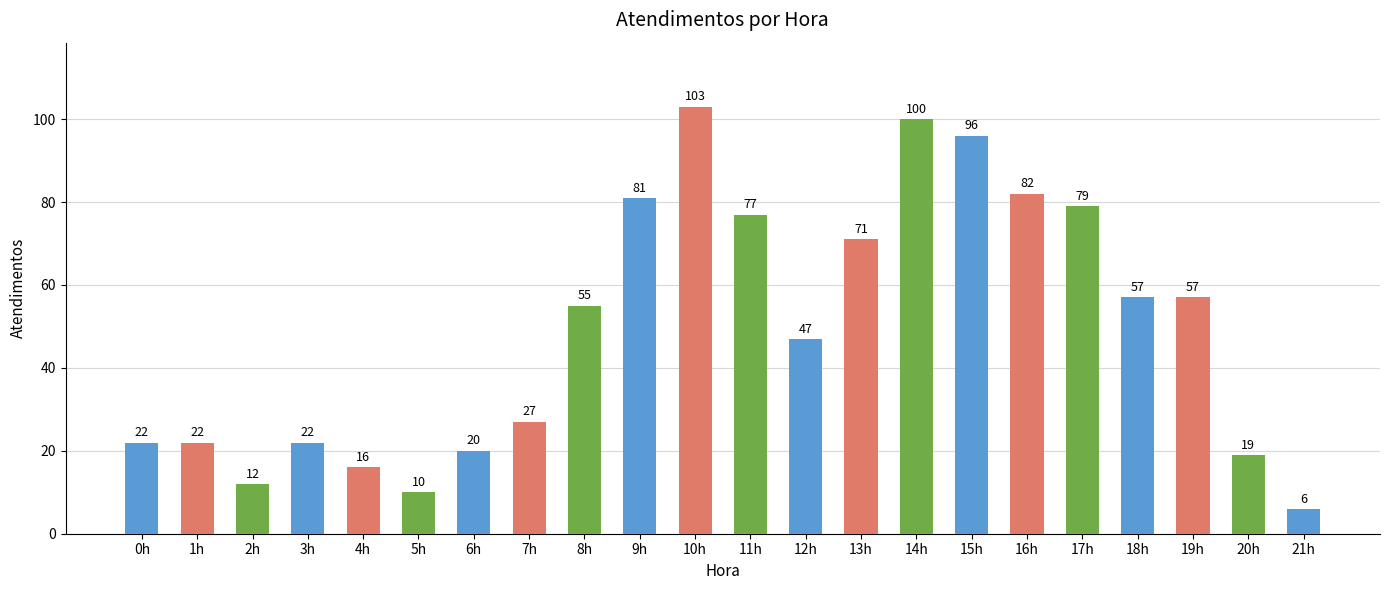

Reading left to right, transcribe all the data shown in this chart.

22	22	12	22	16	10	20	27	55	81	103	77	47	71	100	96	82	79	57	57	19	6